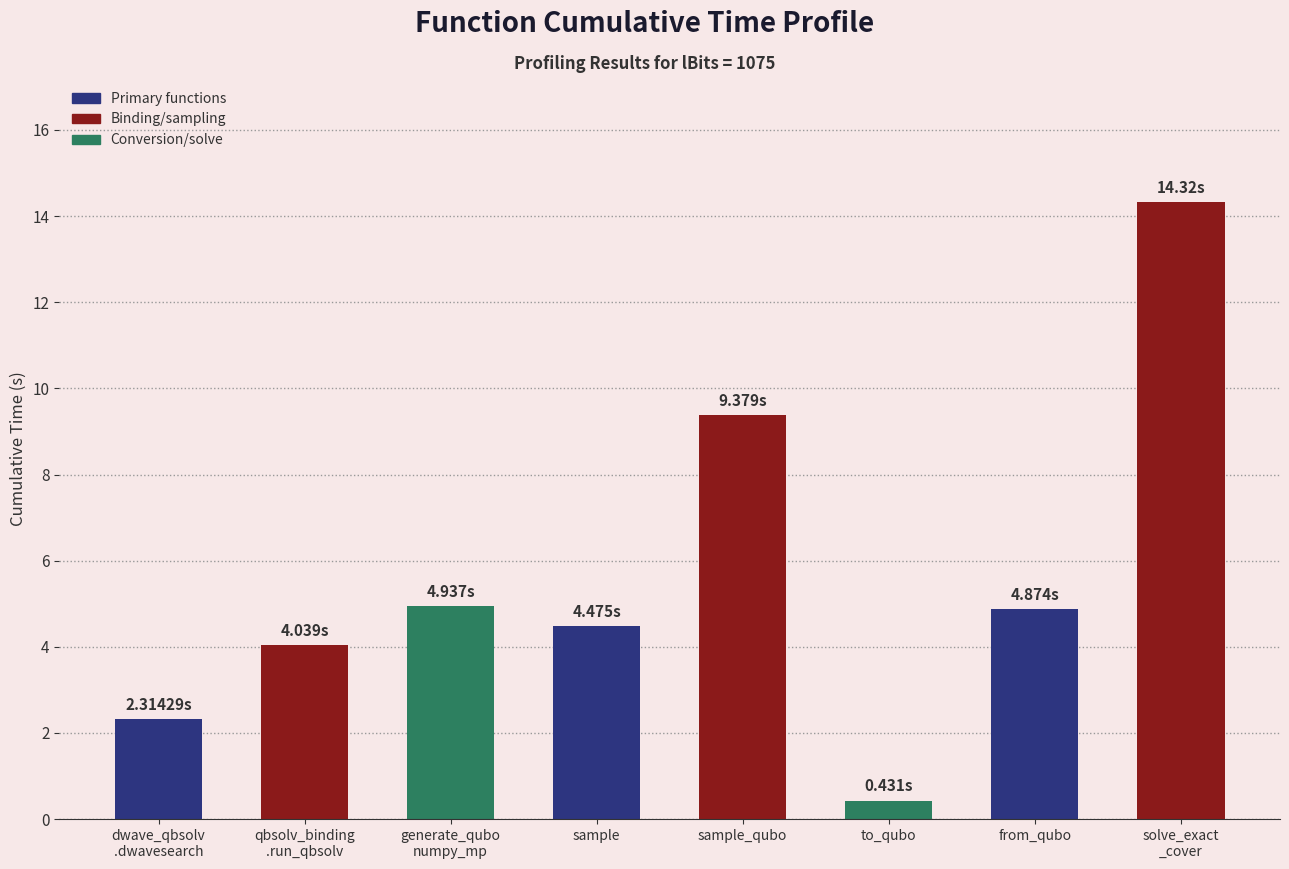

What is the approximate value at dwave_qbsolv
.dwavesearch?

2.3